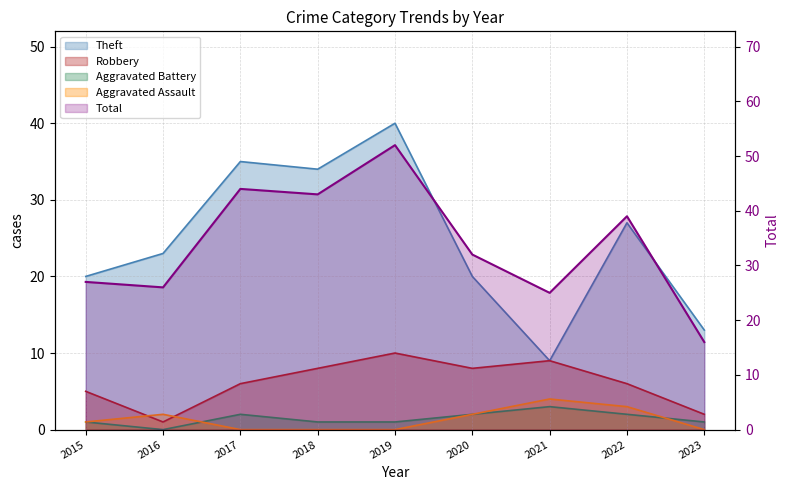

True or false: Robbery and Theft cross at least once.

False